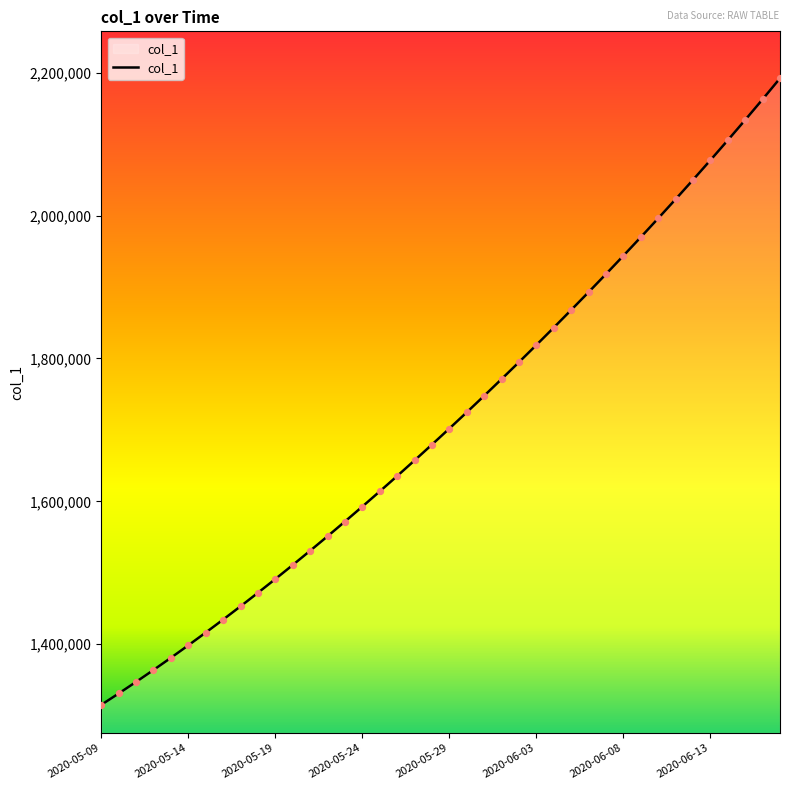

What is the minimum value shown in the chart?

1315099.0